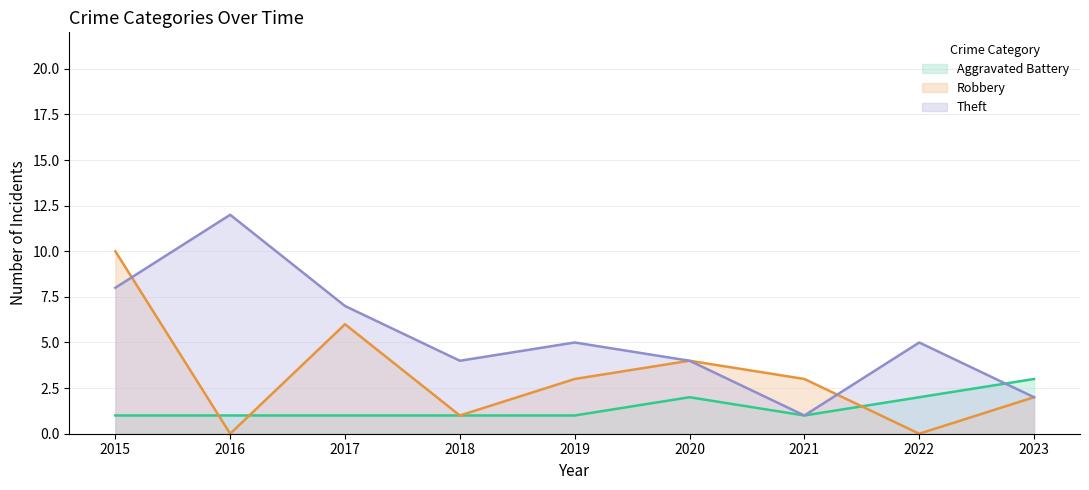

True or false: Theft has more than 1 points higher than both neighbors.

True